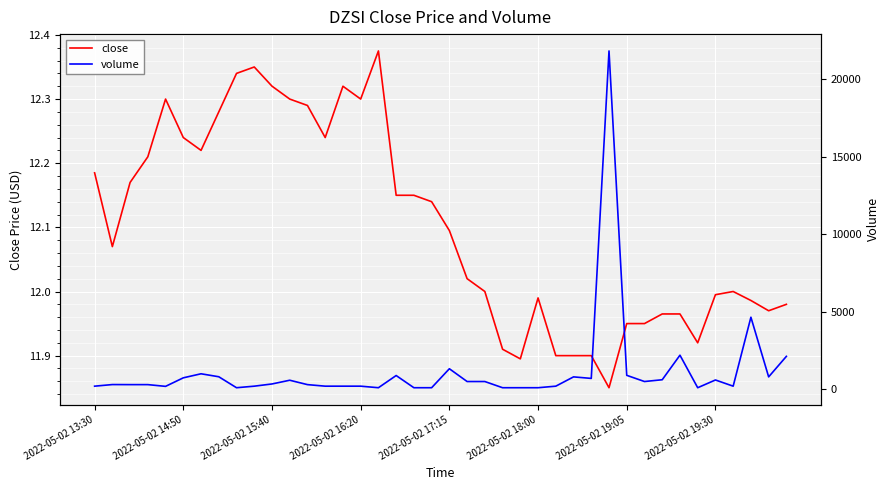

How many interior local valleys does the volume series have?

8